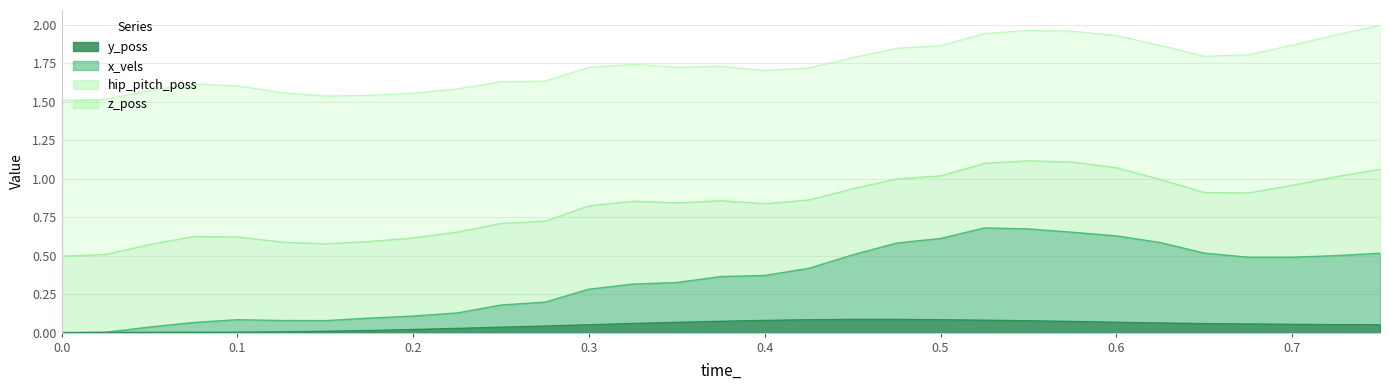

What is the difference between the maximum and minimum values in the time_ series?

0.8